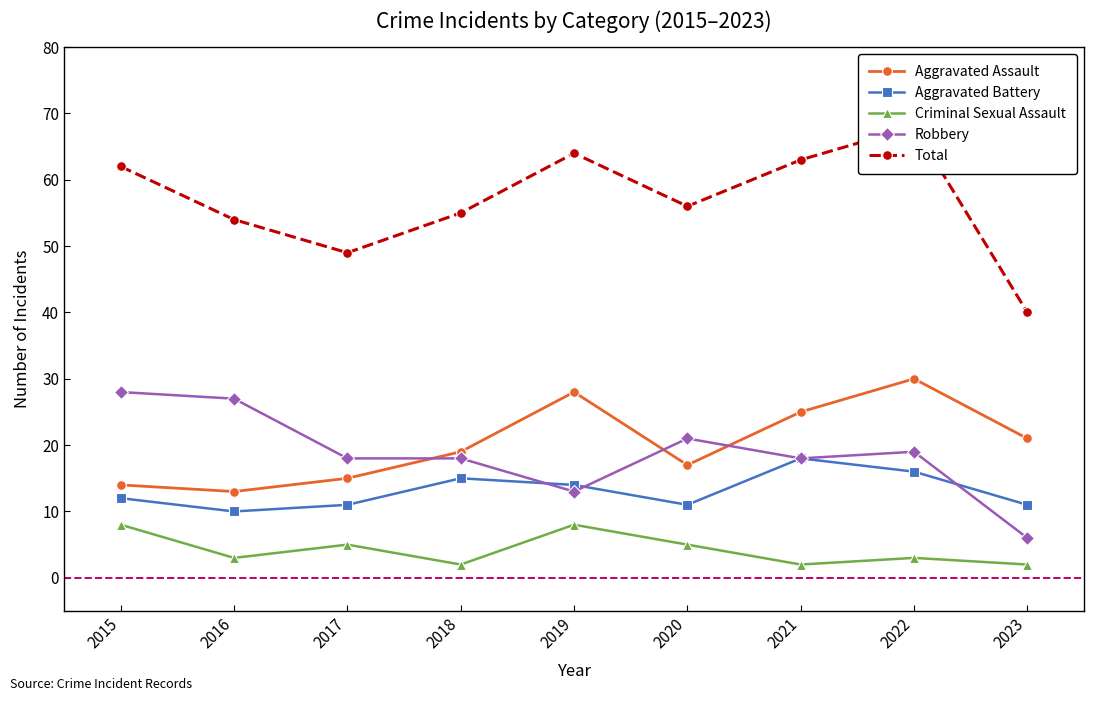

Reading right to left, list all the values displayed in this chart.

Aggravated Assault: 21	30	25	17	28	19	15	13	14
Aggravated Battery: 11	16	18	11	14	15	11	10	12
Criminal Sexual Assault: 2	3	2	5	8	2	5	3	8
Robbery: 6	19	18	21	13	18	18	27	28
Total: 40	68	63	56	64	55	49	54	62